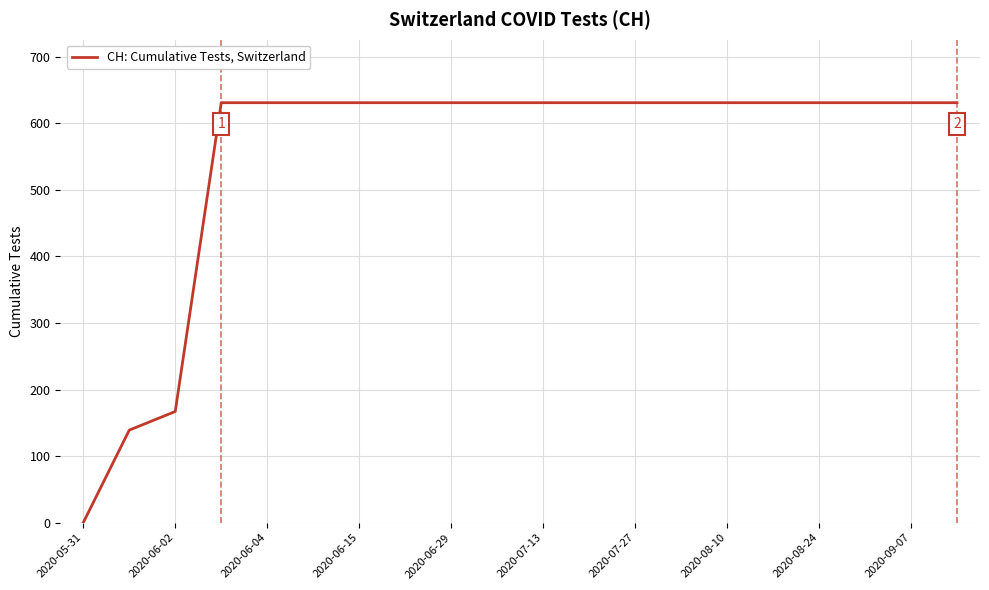

Reading right to left, extract all data points from this chart.

631	631	631	631	631	631	631	631	631	631	631	631	631	631	631	631	631	167	139	0